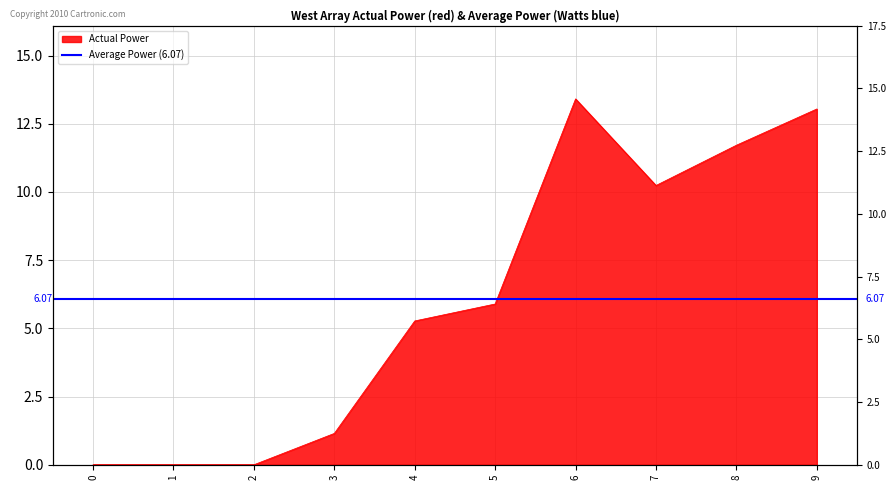

What is the difference between the second highest and minimum values?

13.0